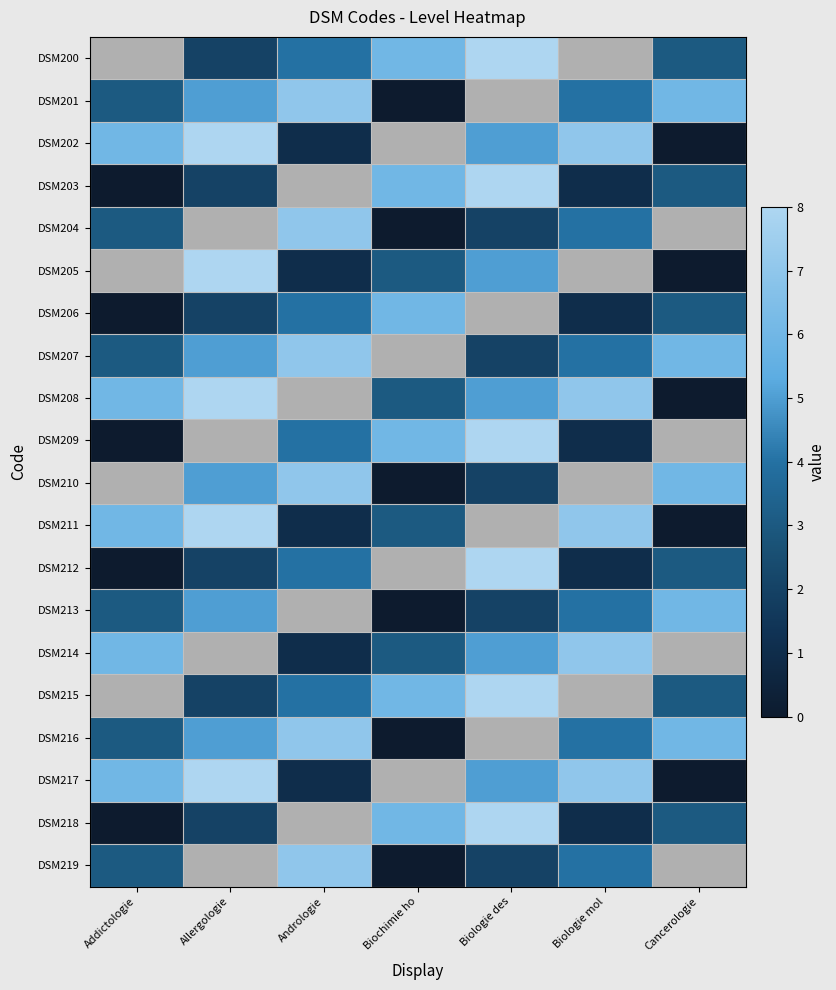

True or false: DSM215 has a value of 4.0 at Andrologie.

True